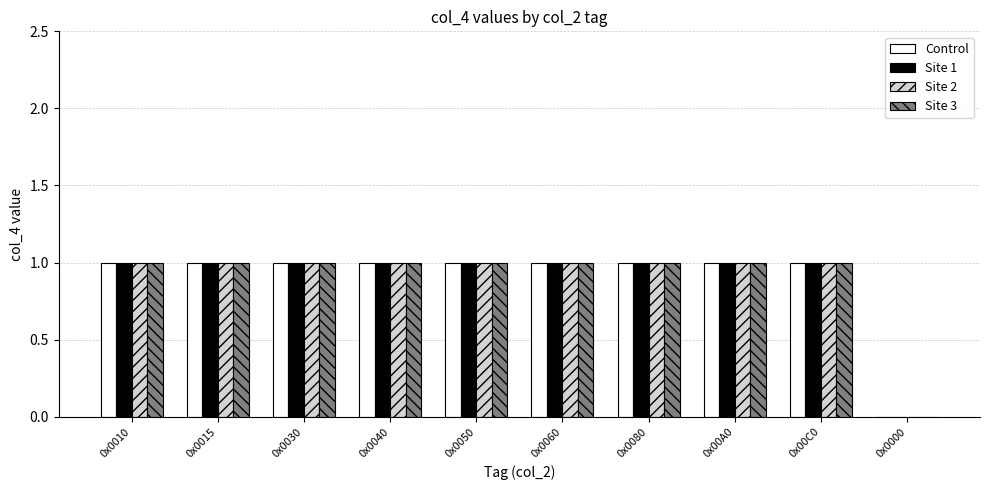

How many Site 3 values are between 1 and 2?

9